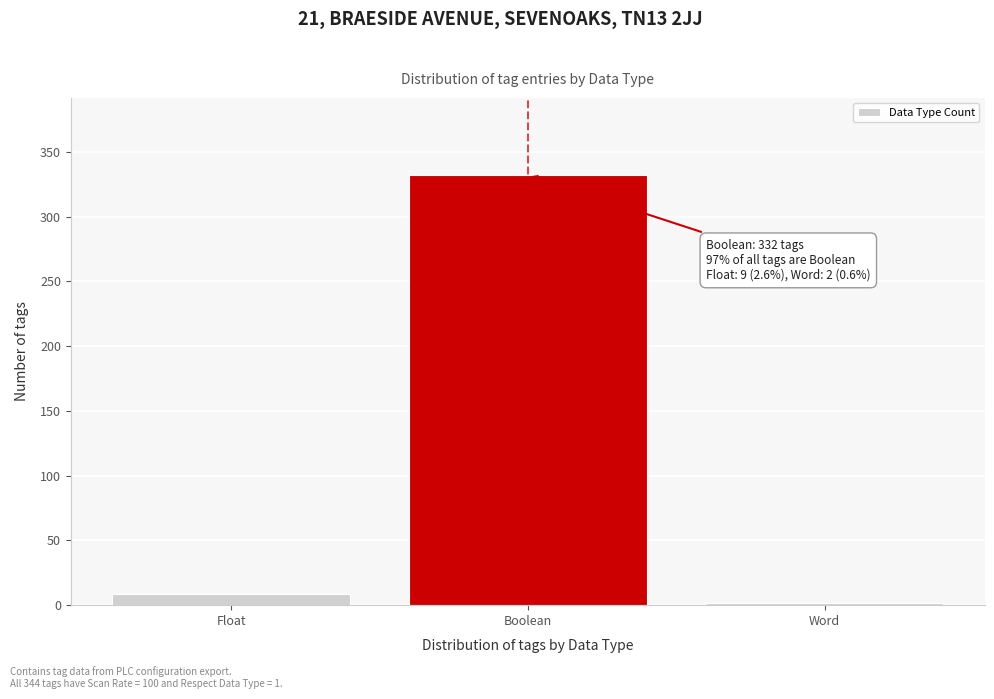

Reading right to left, extract all data points from this chart.

2	332	9